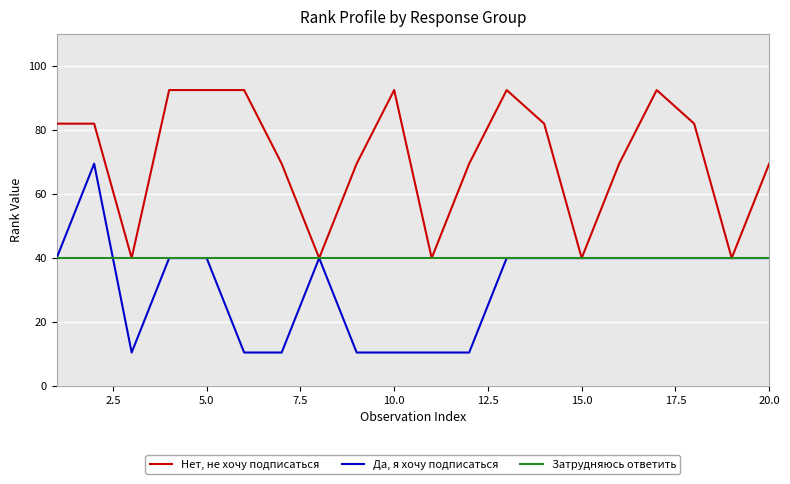

Rank the series by their maximum value, from lowest to highest.

Затрудняюсь ответить, Да, я хочу подписаться, Нет, не хочу подписаться